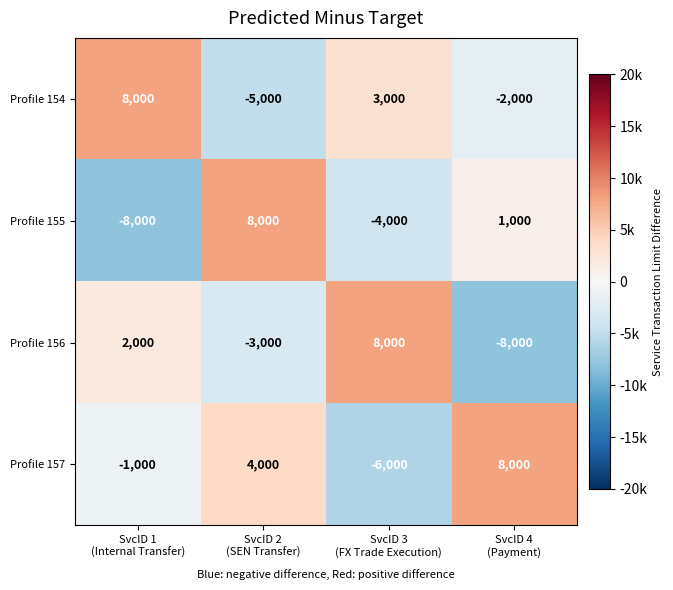

Which series has the largest total across all categories?

Profile 157